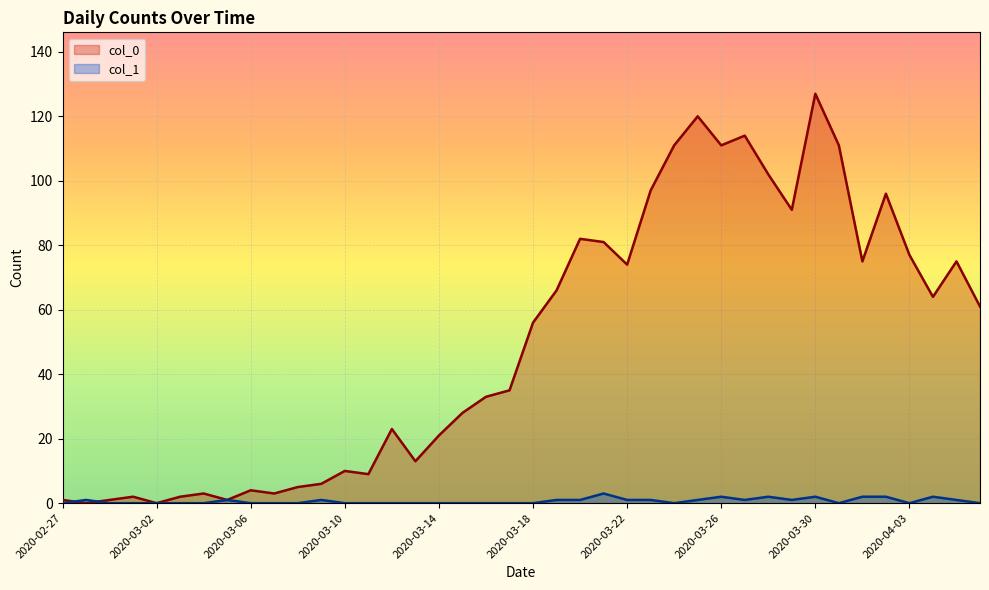

How many series are shown in this chart?

2